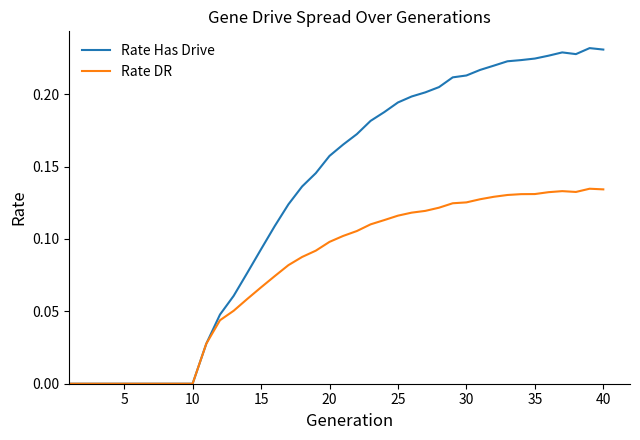

Is this an area chart (filled region under the line)?

No